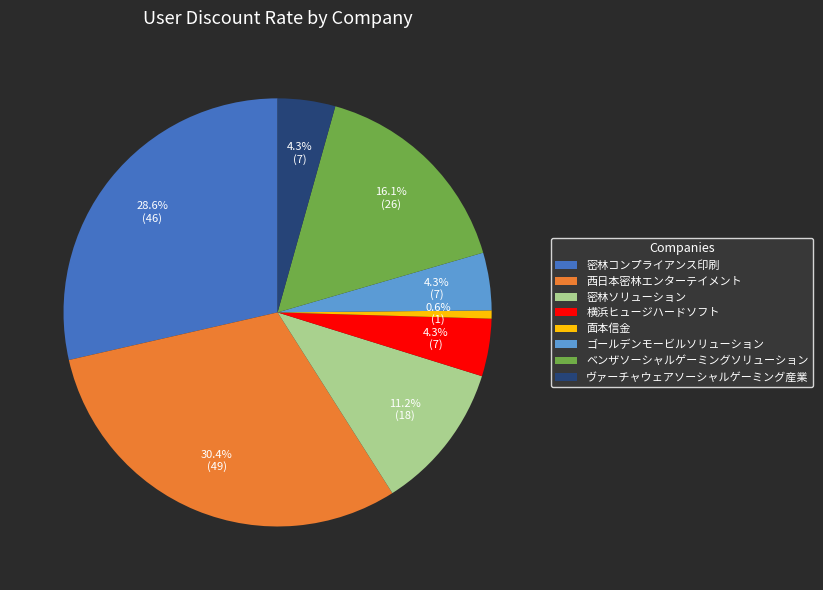

To the nearest percent, what percentage of the pie is 密林コンプライアンス印刷?

29%